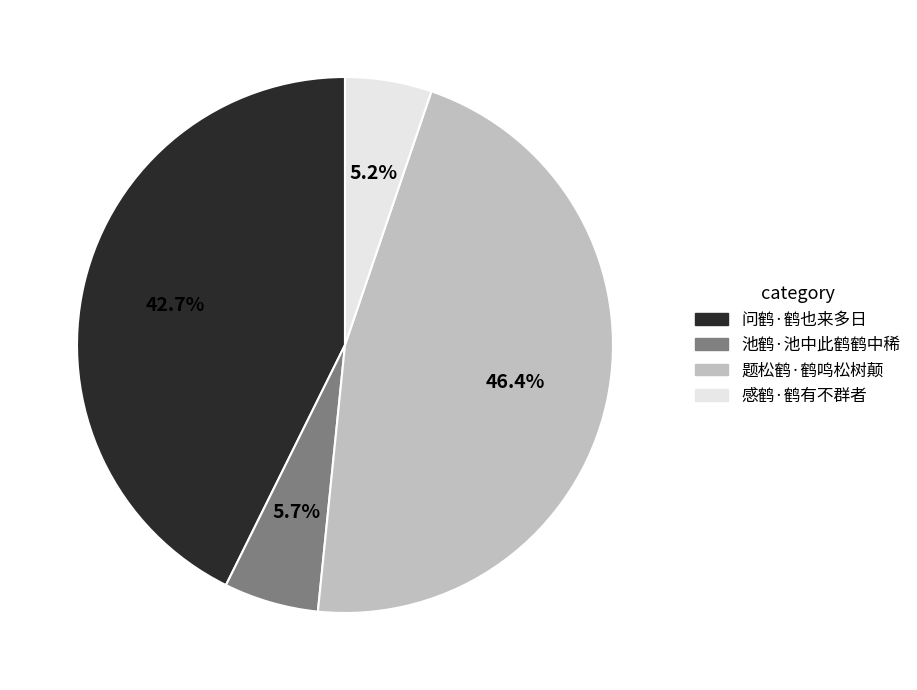

Which slice is the largest?

题松鹤·鹤鸣松树颠